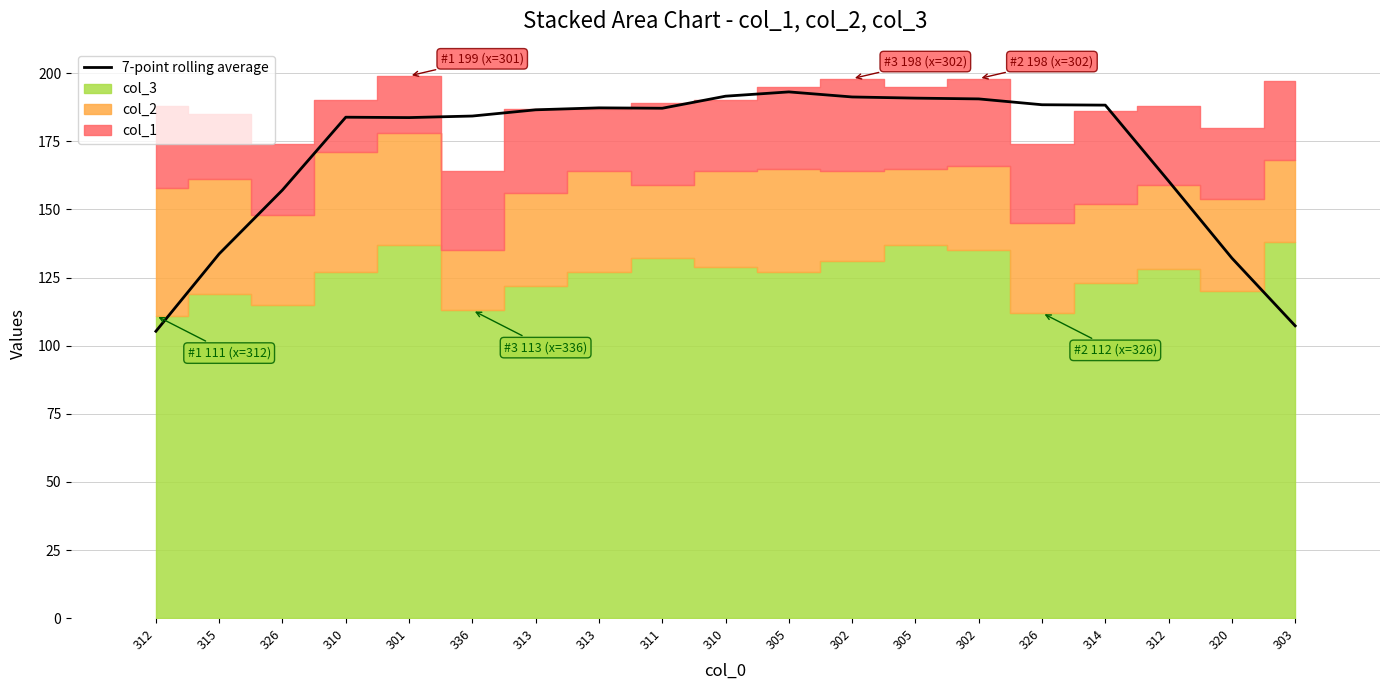

List the labels in order of value, largest first.

305, 310, 302, 305, 302, 326, 314, 313, 311, 313, 336, 310, 301, 312, 326, 315, 320, 303, 312